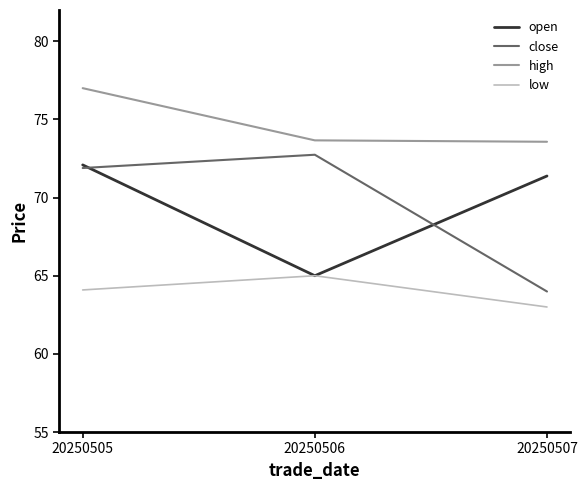

Which series changed the most between 20250505 and 20250506?

open